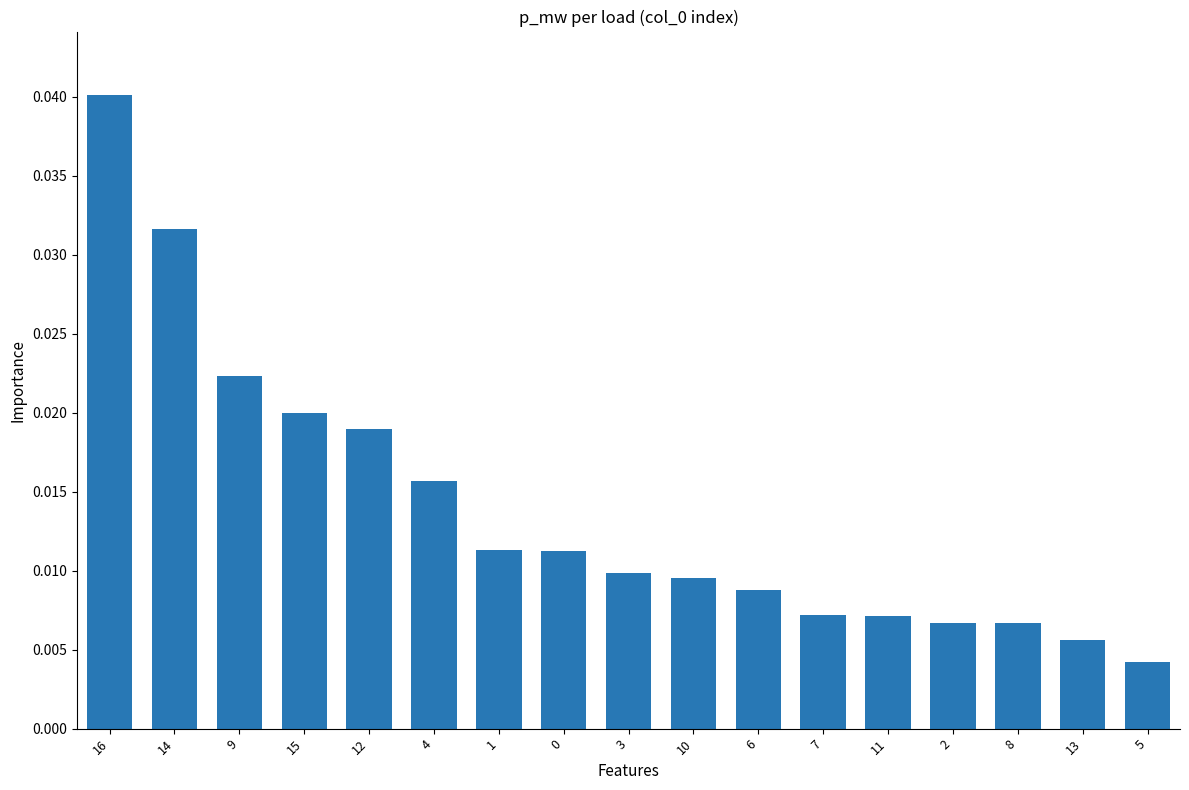

How many series are shown in this chart?

1